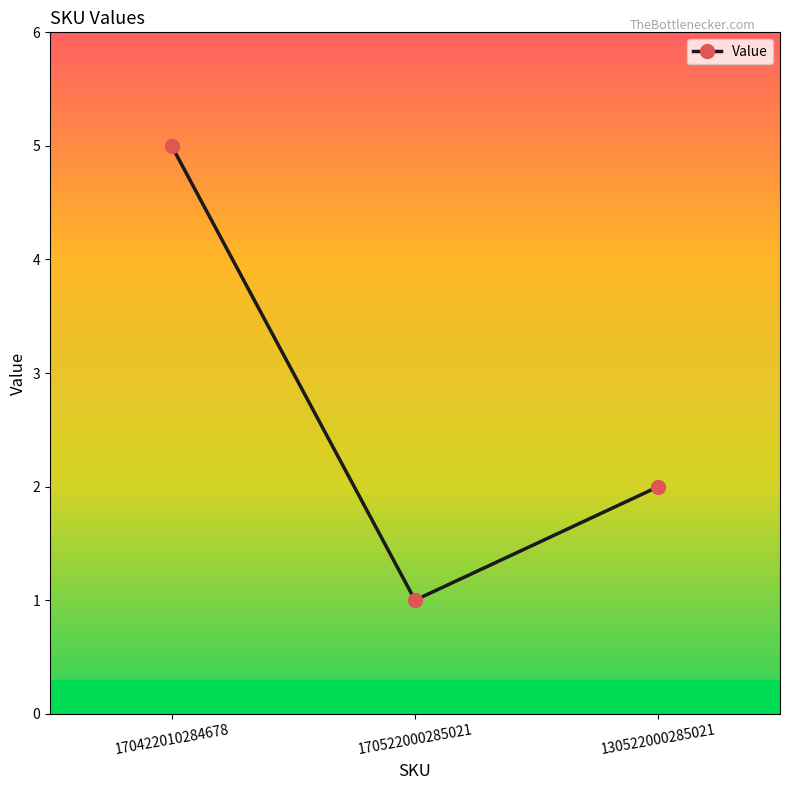

What is the ratio of the value at 130522000285021 to the value at 170422010284678?

0.4